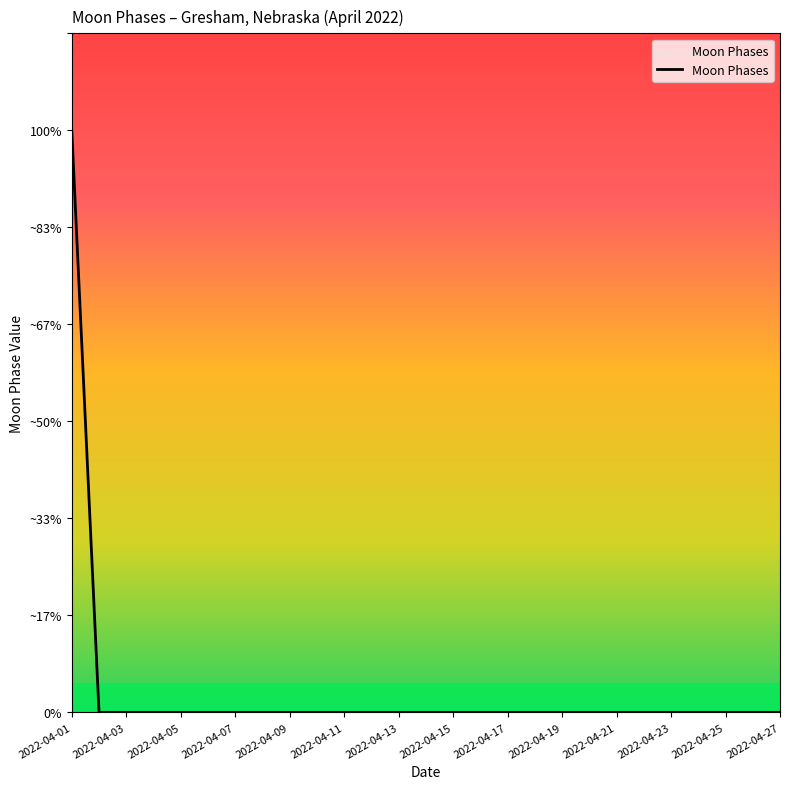

At which category does the chart reach its peak across all series?

2022-04-01